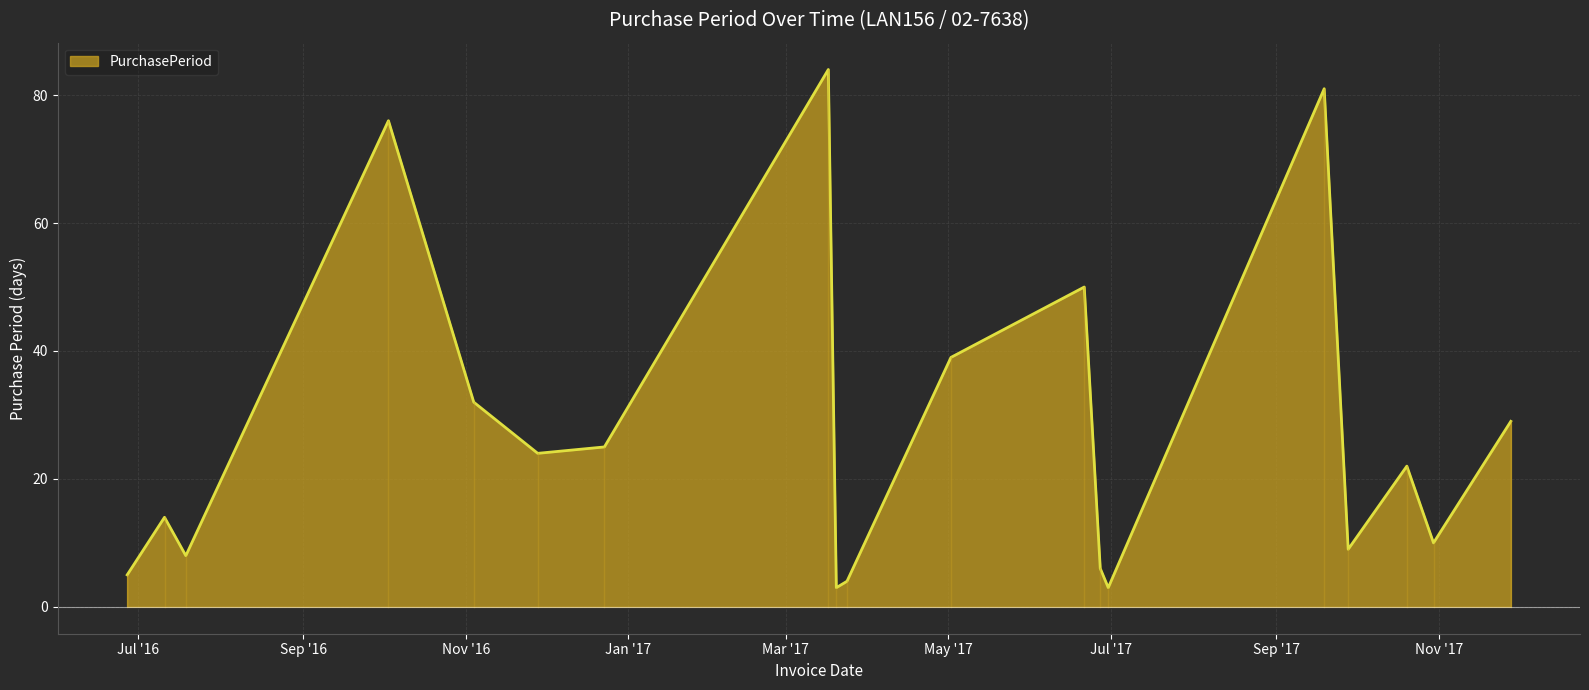

Reading left to right, extract all data points from this chart.

5	14	8	76	32	24	25	84	3	4	39	50	6	3	81	9	22	10	29